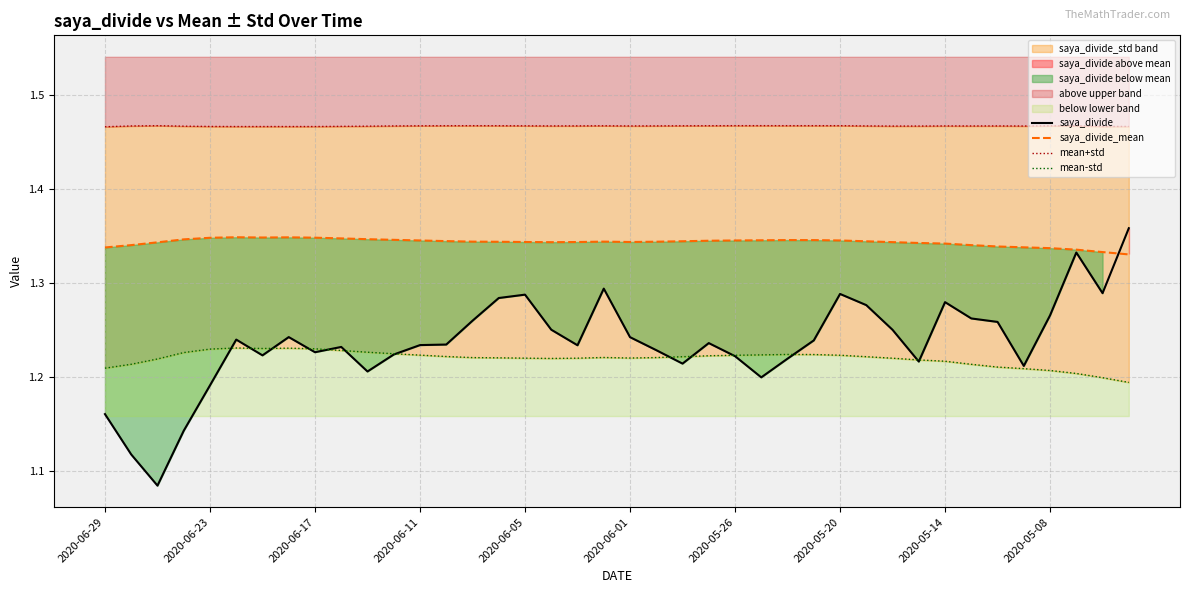

What is the value of the saya_divide_mean point at the 25th from the left?

1.3